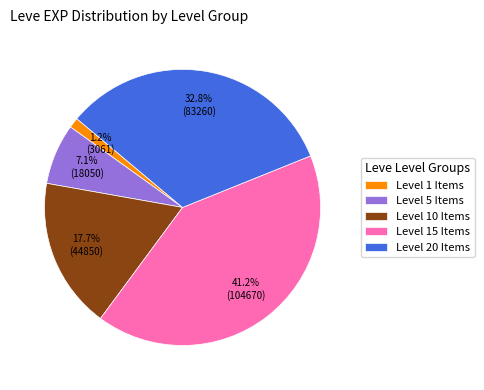

Between Level 20 Items and Level 1 Items, which is larger?

Level 20 Items